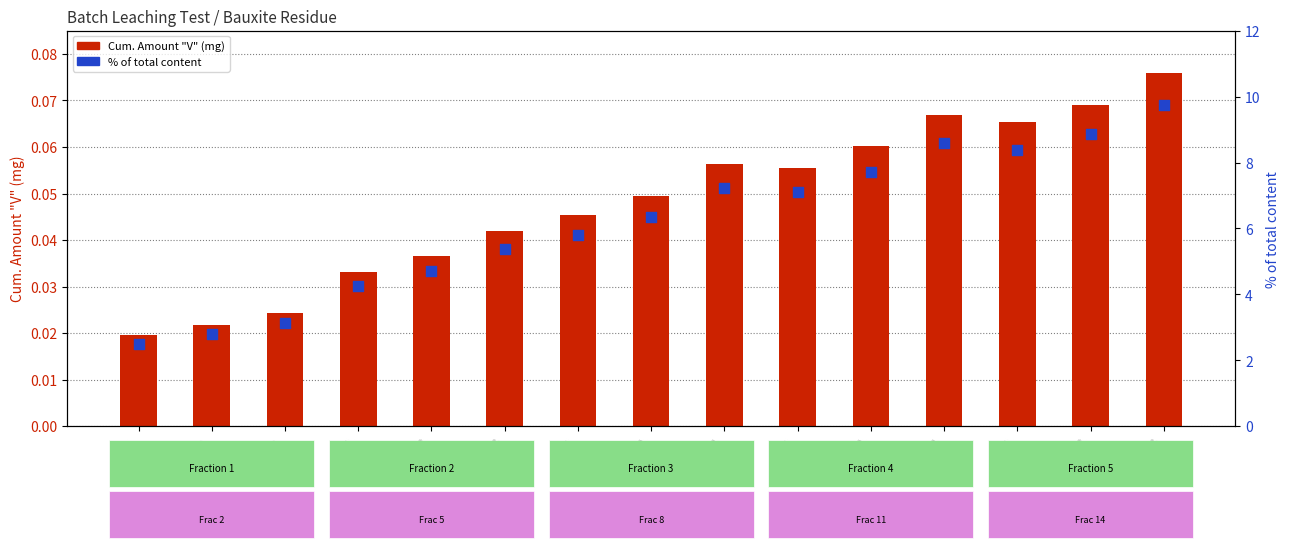

What is the total value across all series at 1-2?

2.8